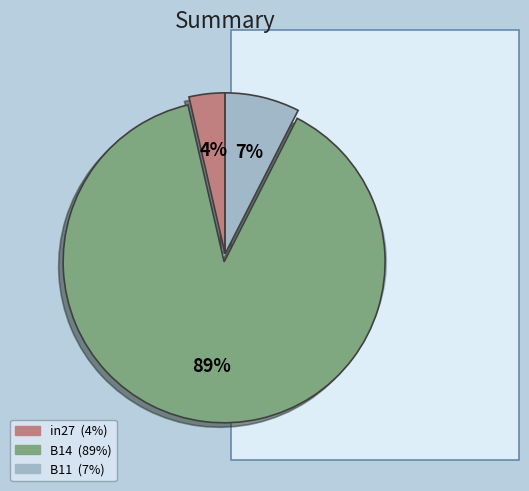

Do in27 and B14 together represent more than half of the pie?

Yes